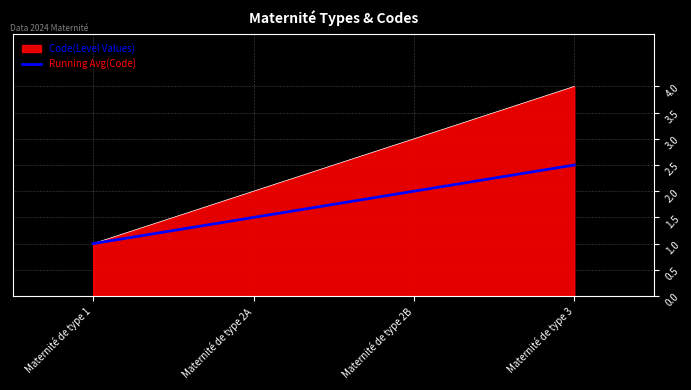

Between Maternité de type 1 and Maternité de type 3, which series saw the biggest shift?

Code(Level Values)